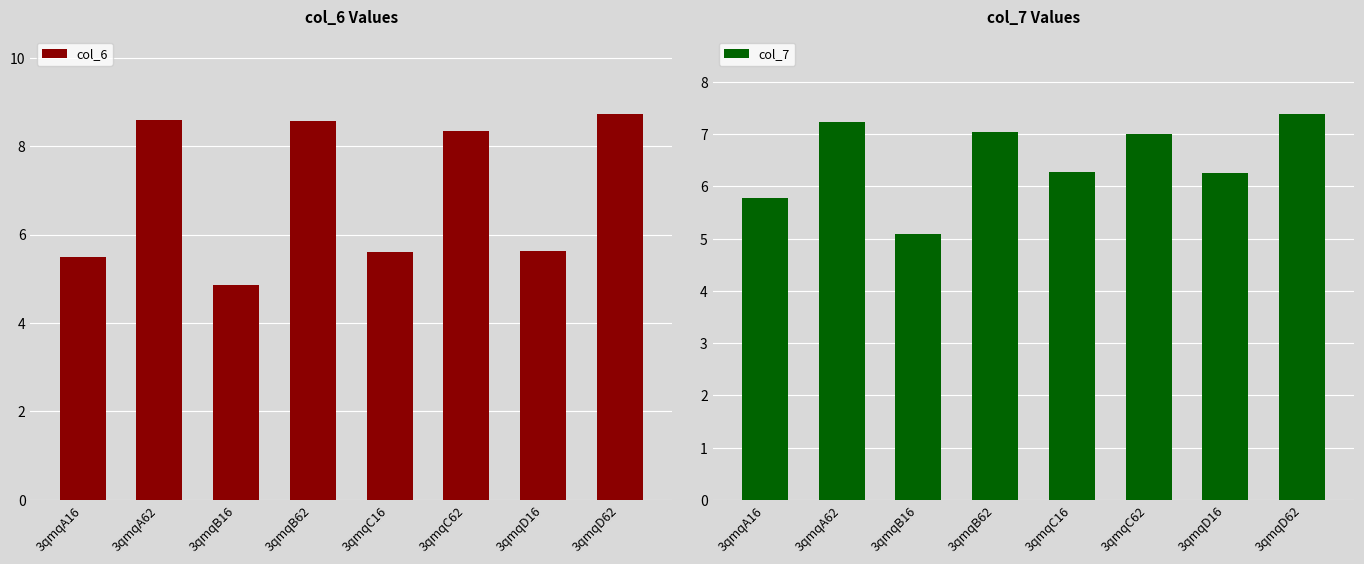

At how many categories does at least one series exceed 5?

8